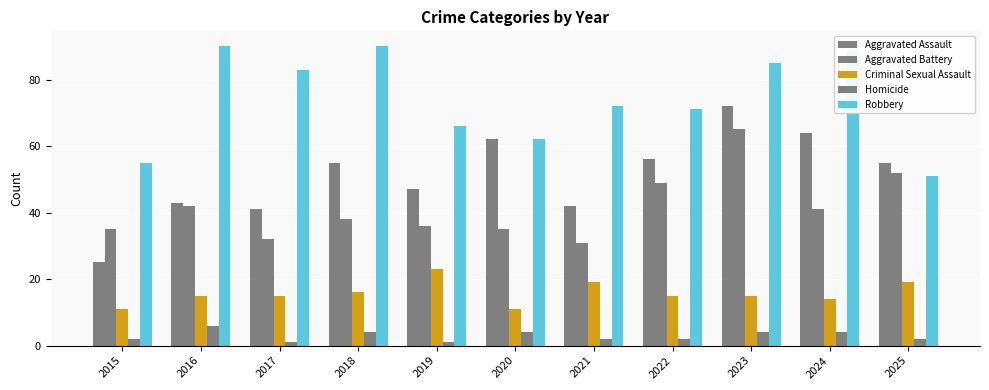

Reading left to right, what are all the values shown in this chart?

Aggravated Assault: 2015=25	2016=43	2017=41	2018=55	2019=47	2020=62	2021=42	2022=56	2023=72	2024=64	2025=55
Aggravated Battery: 2015=35	2016=42	2017=32	2018=38	2019=36	2020=35	2021=31	2022=49	2023=65	2024=41	2025=52
Criminal Sexual Assault: 2015=11	2016=15	2017=15	2018=16	2019=23	2020=11	2021=19	2022=15	2023=15	2024=14	2025=19
Homicide: 2015=2	2016=6	2017=1	2018=4	2019=1	2020=4	2021=2	2022=2	2023=4	2024=4	2025=2
Robbery: 2015=55	2016=90	2017=83	2018=90	2019=66	2020=62	2021=72	2022=71	2023=85	2024=89	2025=51